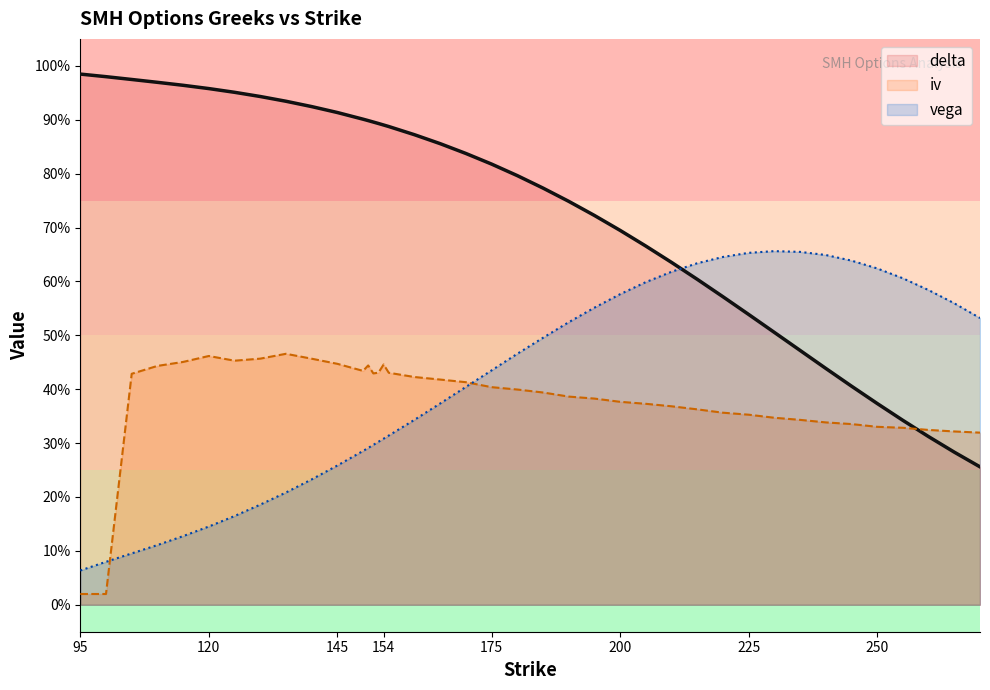

Which has a higher value, 140 or 130?

130